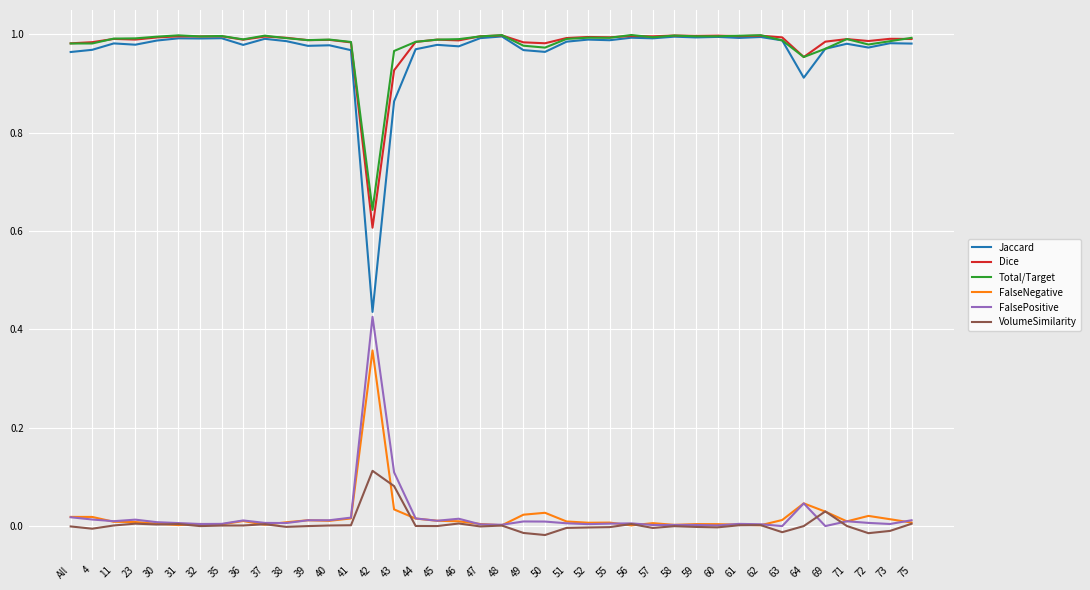

Is the value of FalseNegative at 60 greater than the value of Total/Target at 36?

No